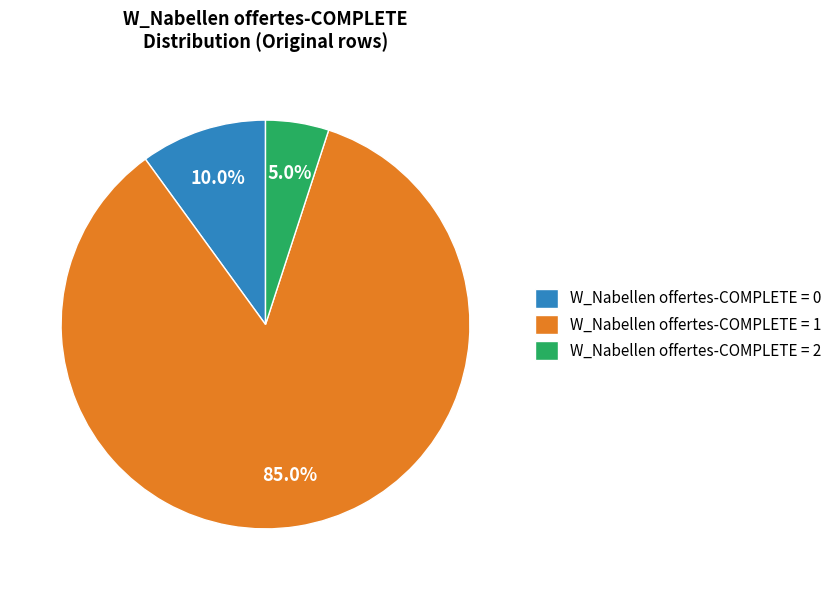

How many segments does this pie chart have?

3